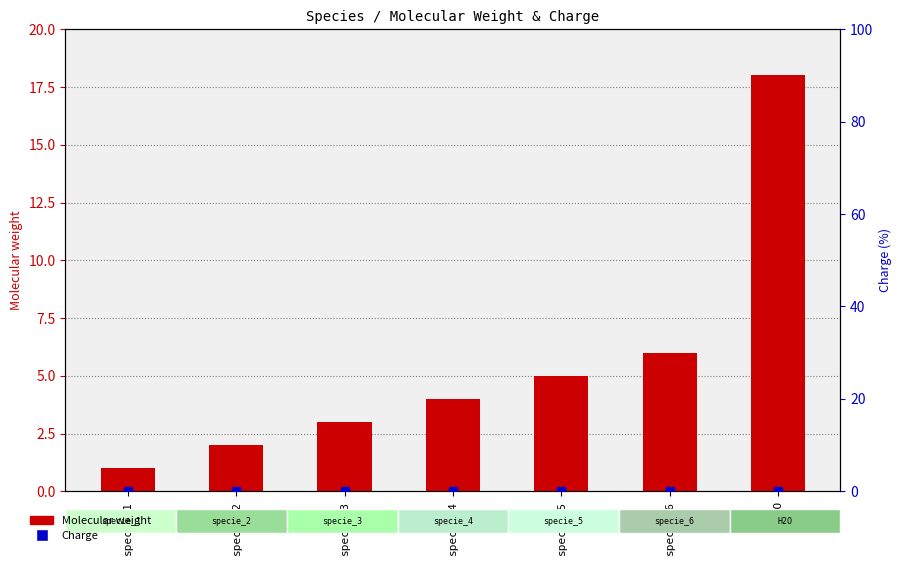

What are all the series names shown in the legend?

Molecular weight, Charge